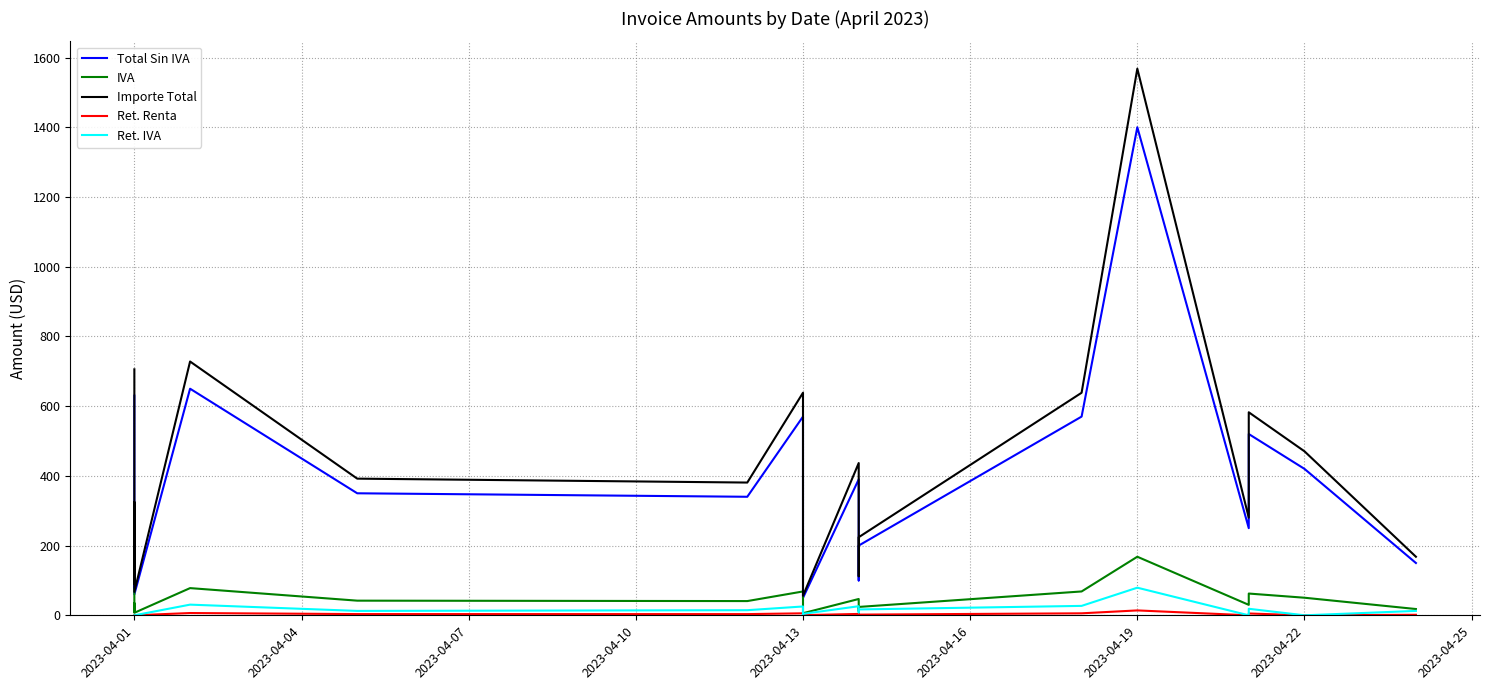

True or false: Total Sin IVA and IVA intersect in this chart.

False